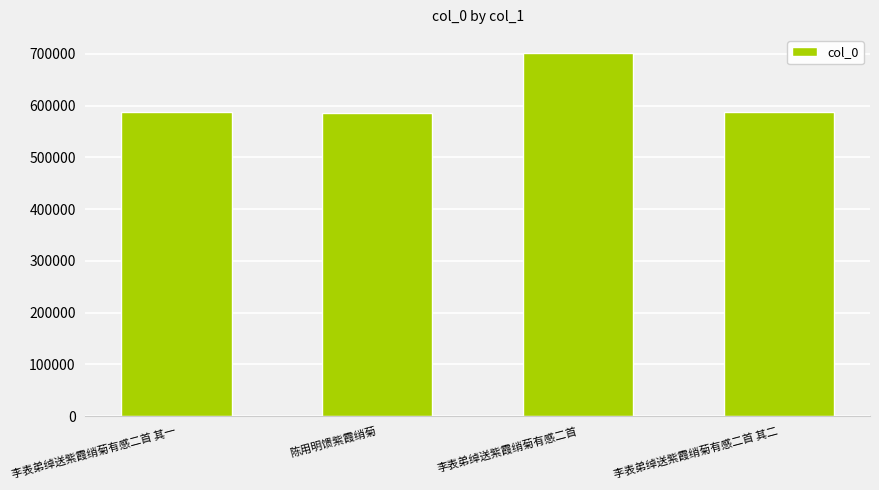

What is the value of the 4th bar from the left?

588573